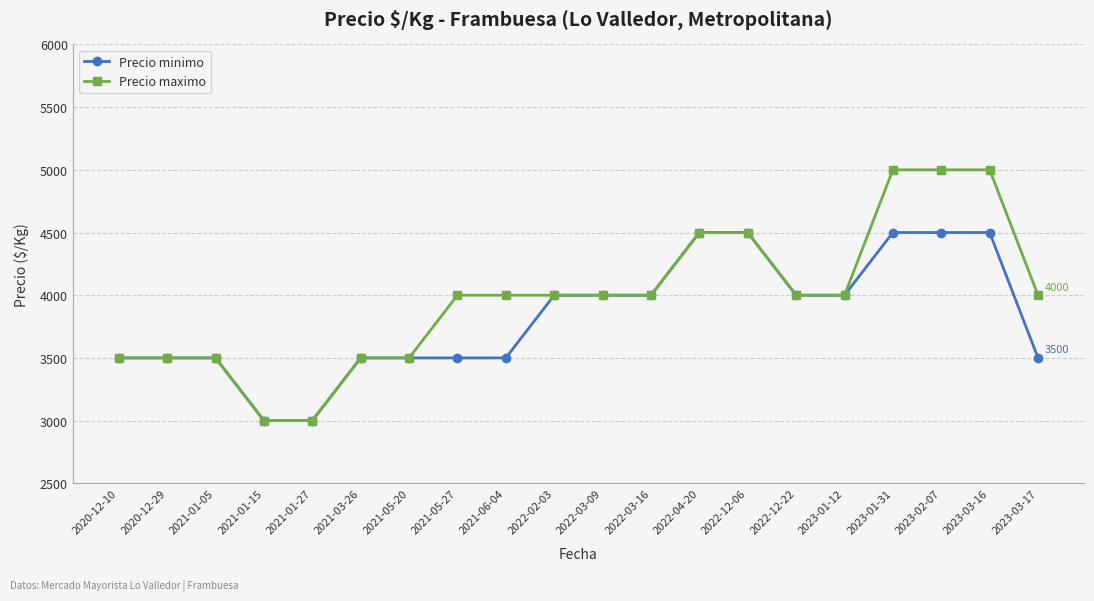

What is the spread (max minus min) of values at 2023-03-17?

500